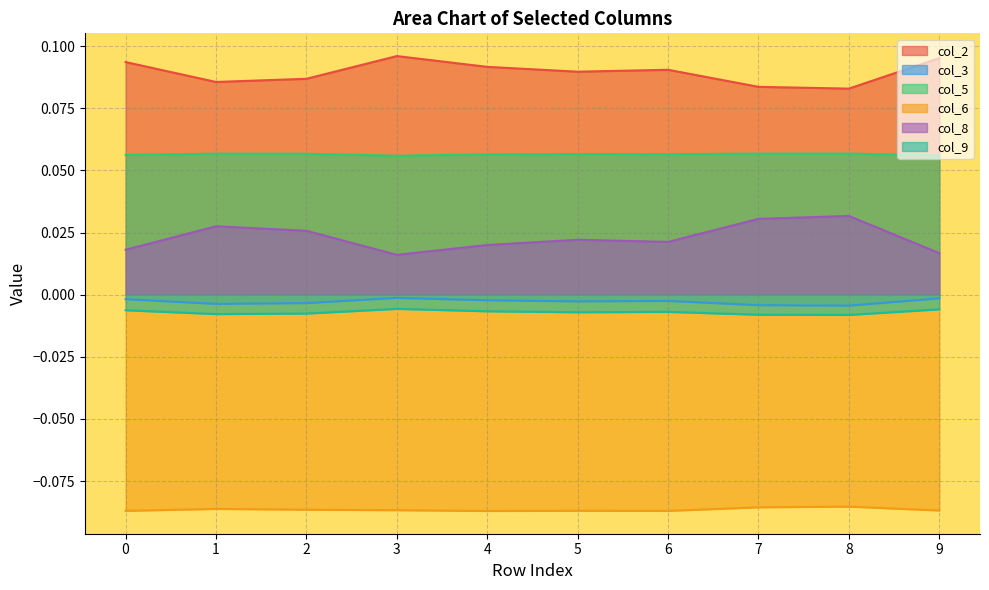

At which category is the sum across all series the highest?

3